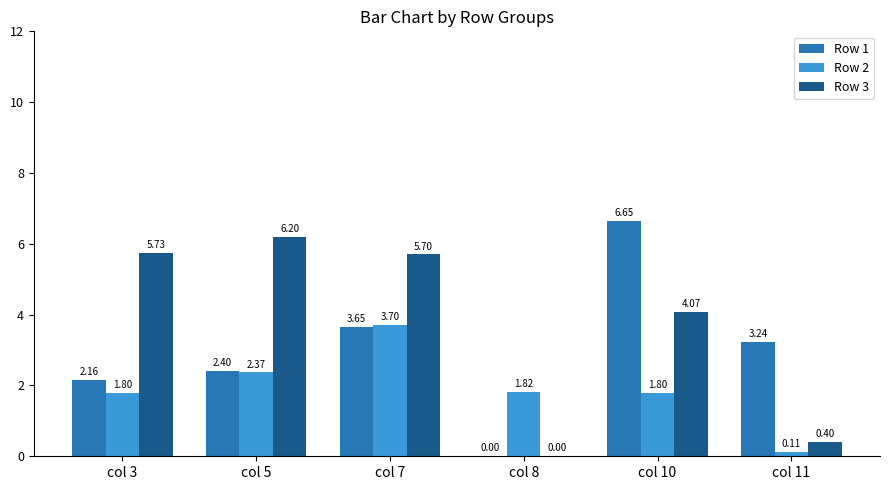

What is the sum of all Row 3 values?

22.1